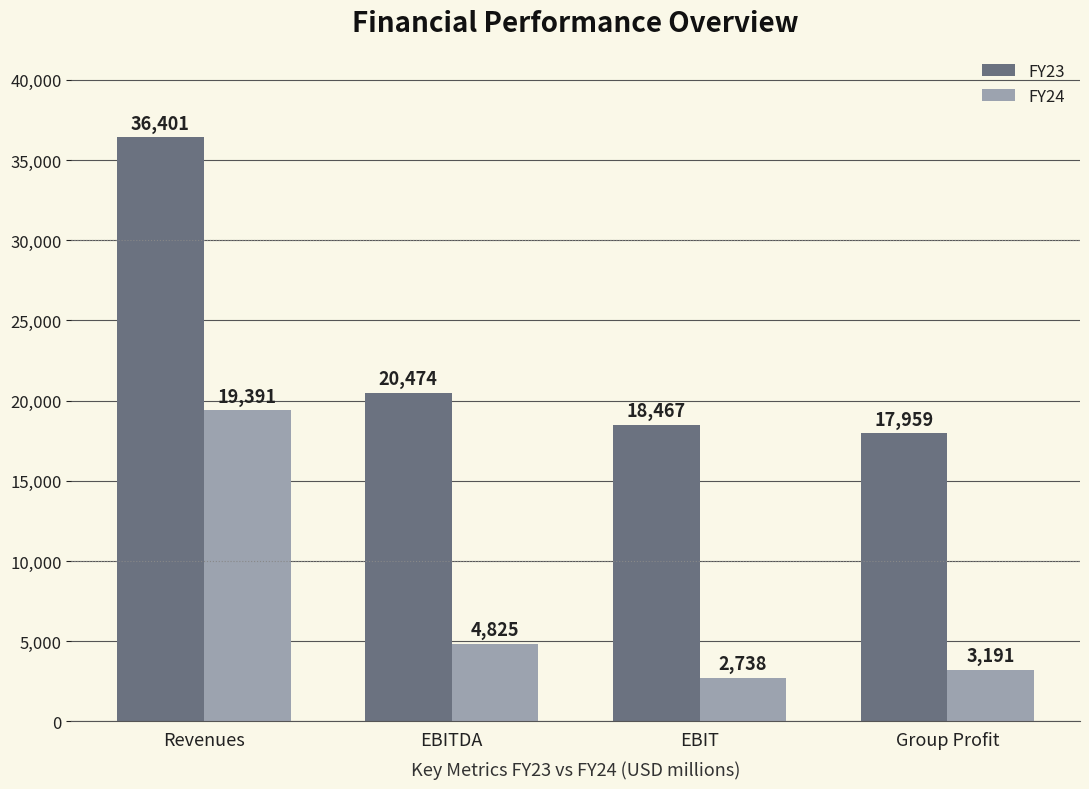

The FY24 series shows 2738 at EBIT. True or false?

True